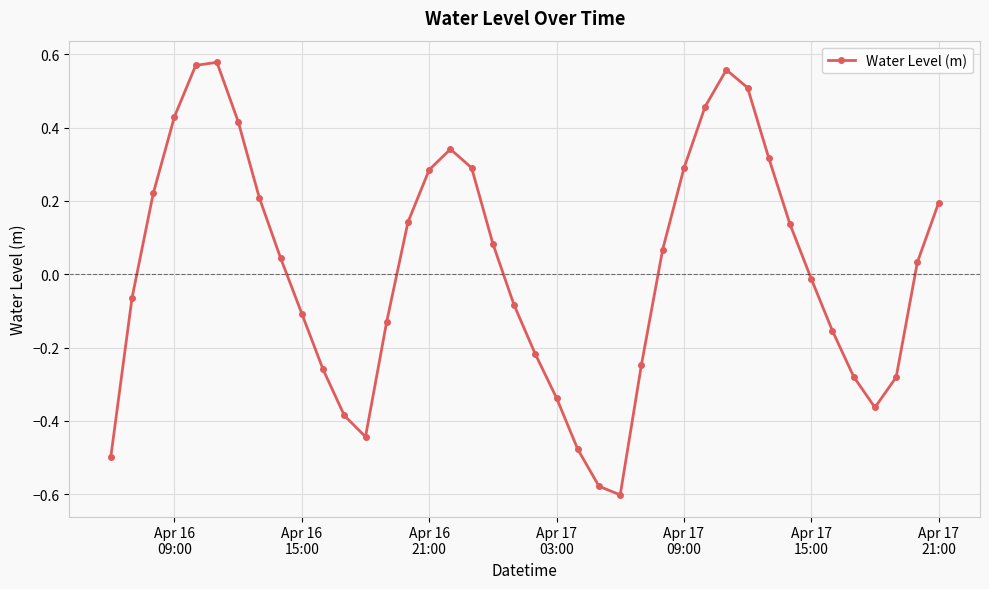

True or false: there are more than 0 points higher than both neighbors.

True